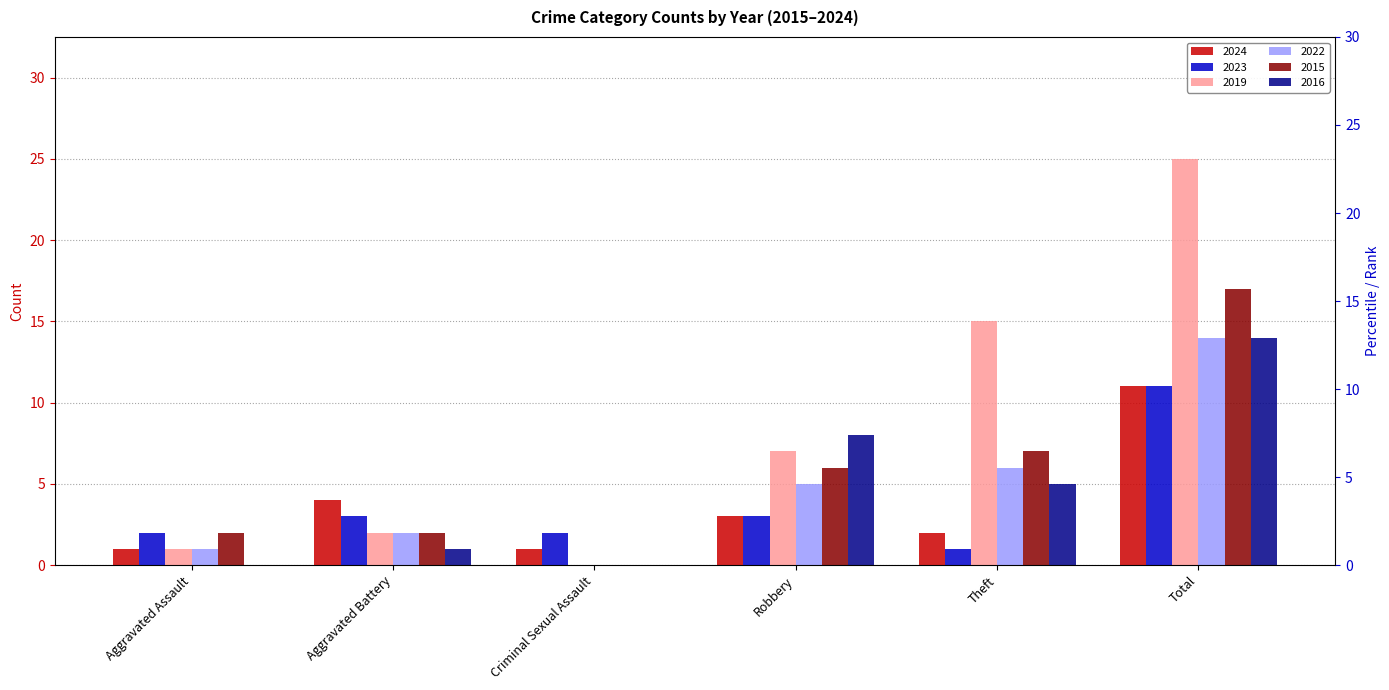

Which series has the largest total across all categories?

2019